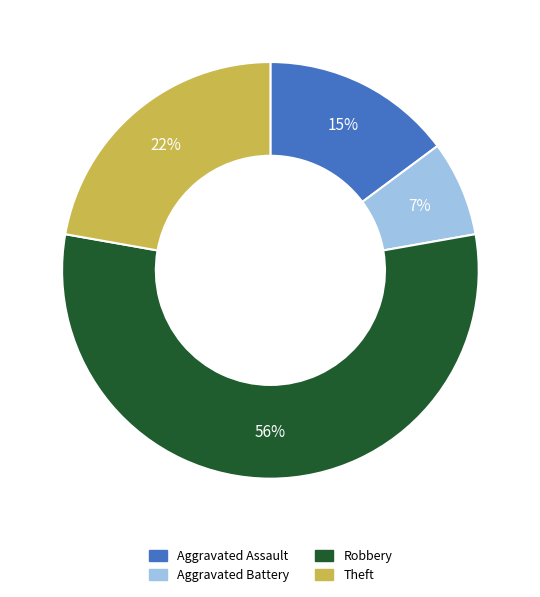

Which category has the smallest portion of the pie?

Aggravated Battery